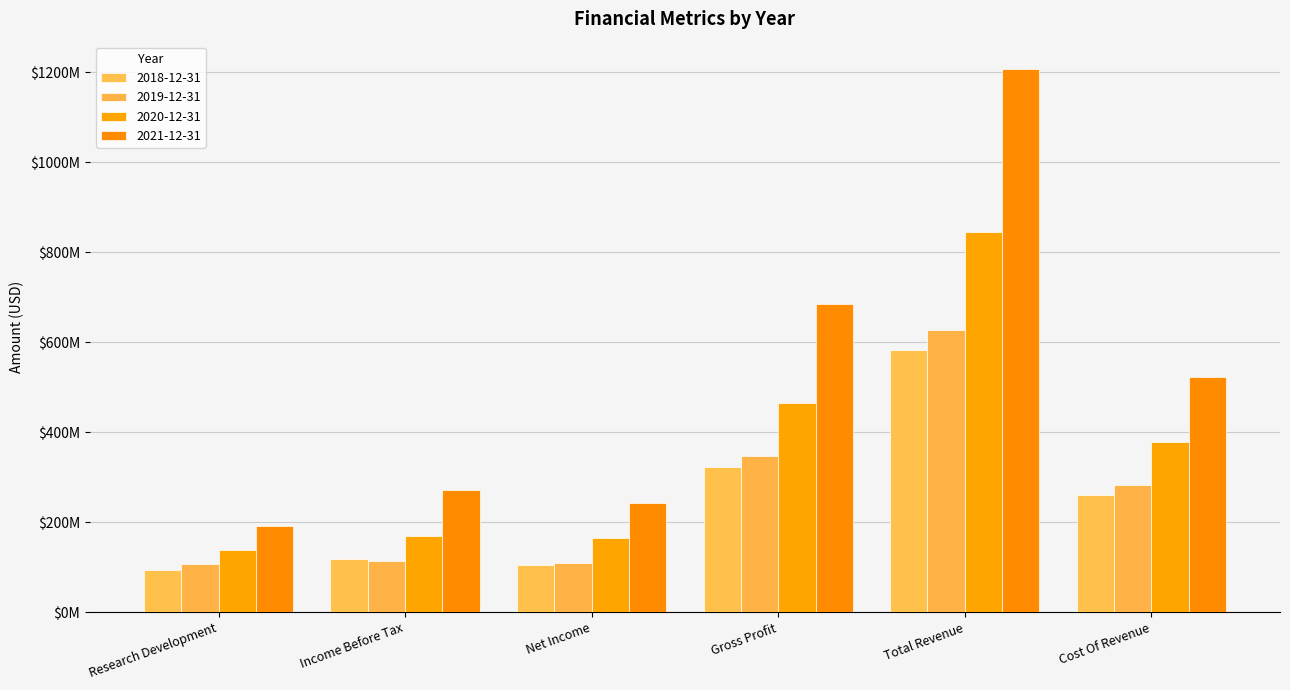

Are the bars grouped side by side (vs. stacked)?

Yes